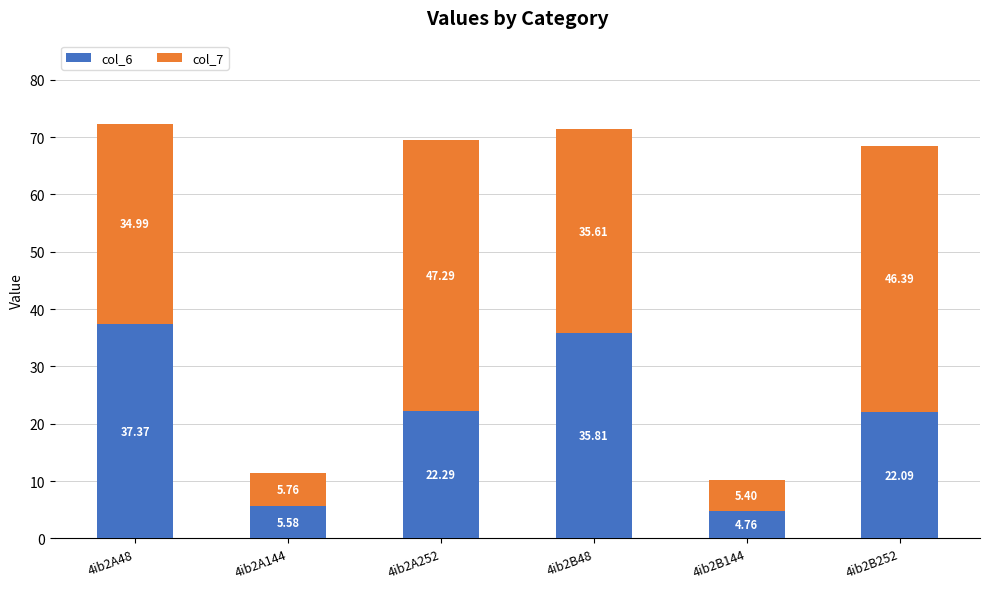

What is the total value across all series at 4ib2B144?

10.2